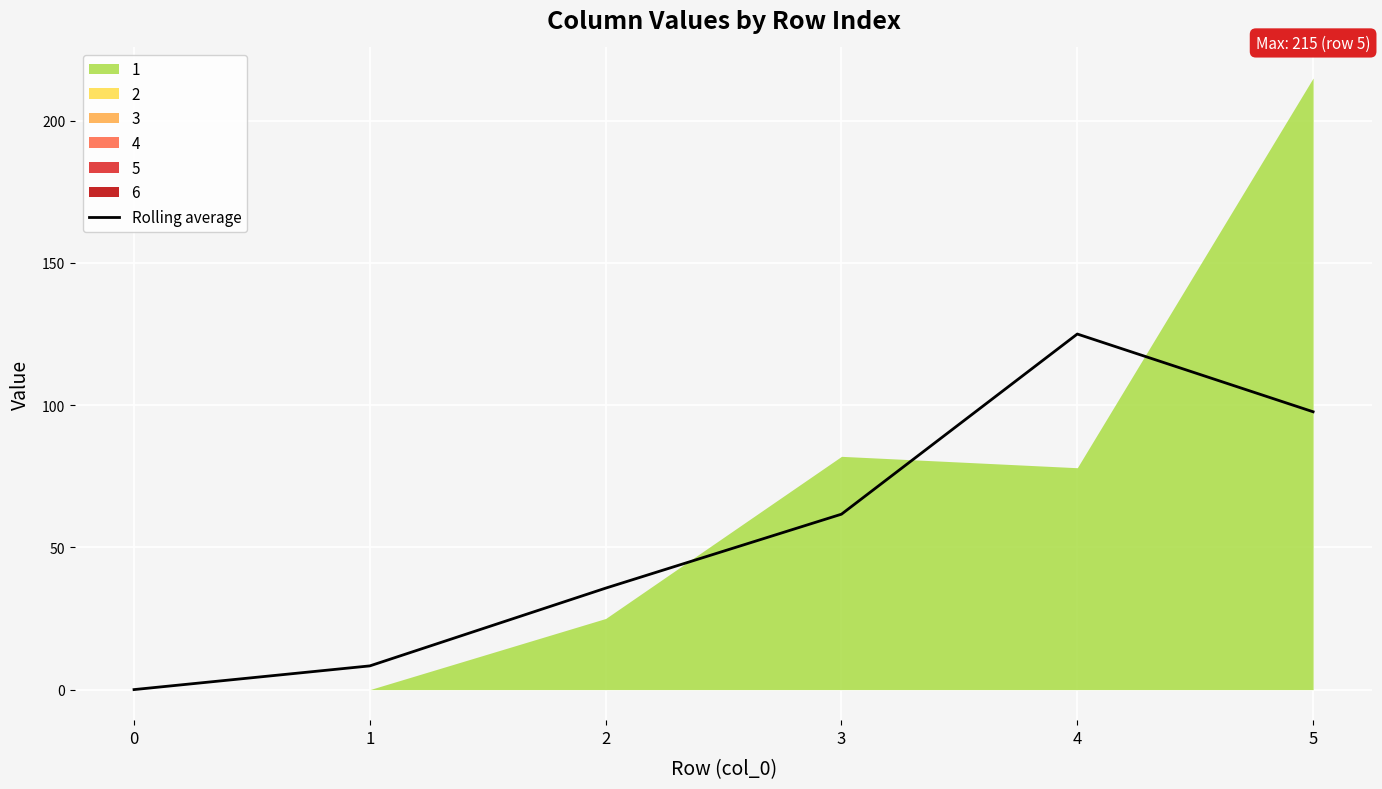

Where does the data first go above 61?

3